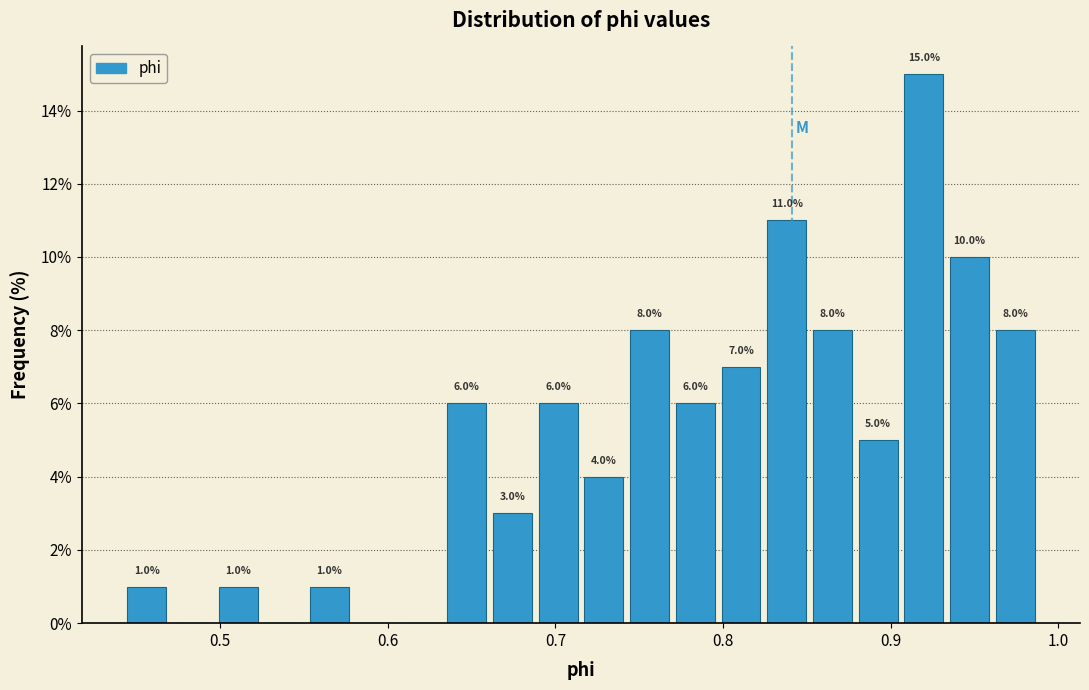

Around what value on the x-axis is the tallest bar? Give the approximate position of its centre, as read against the axis.

0.92